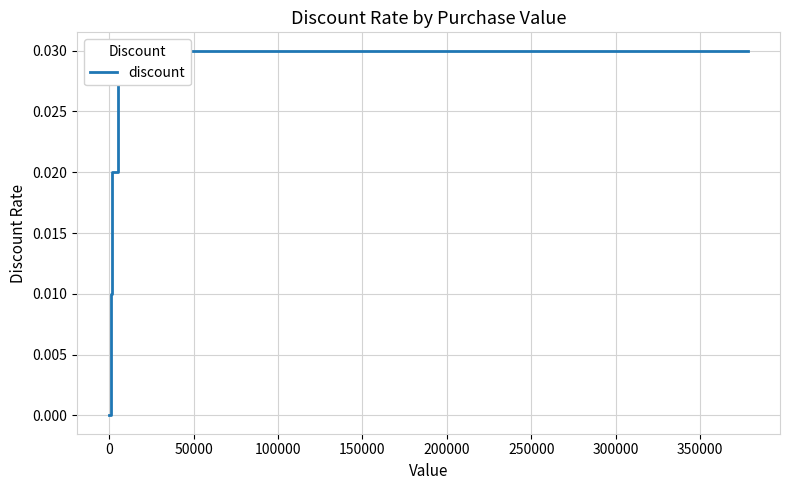

What is the sum of all values?

0.1